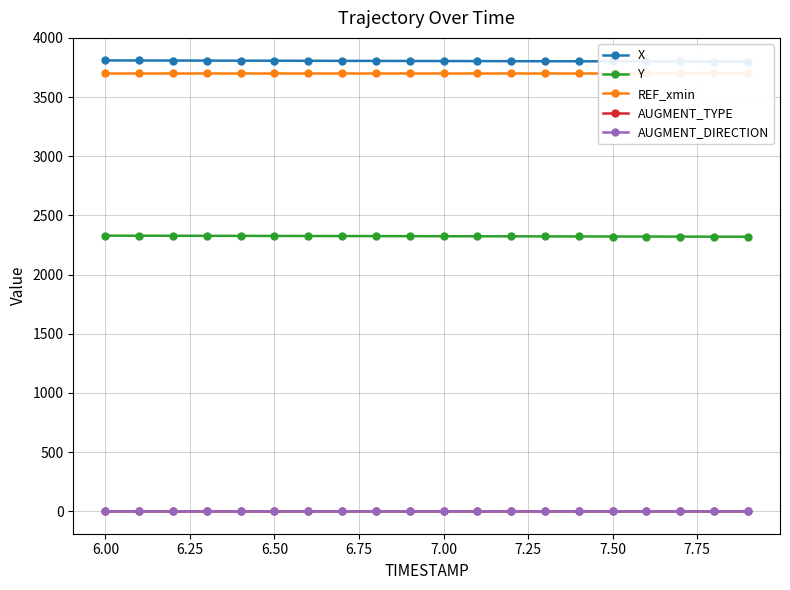

What is the average value of the Y series?

2324.3